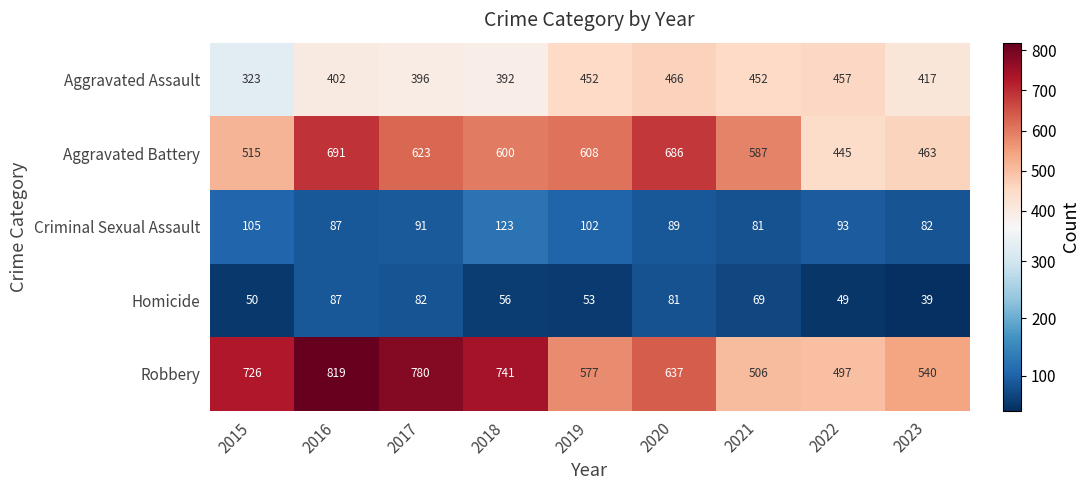

What is the minimum value shown in the chart?

39